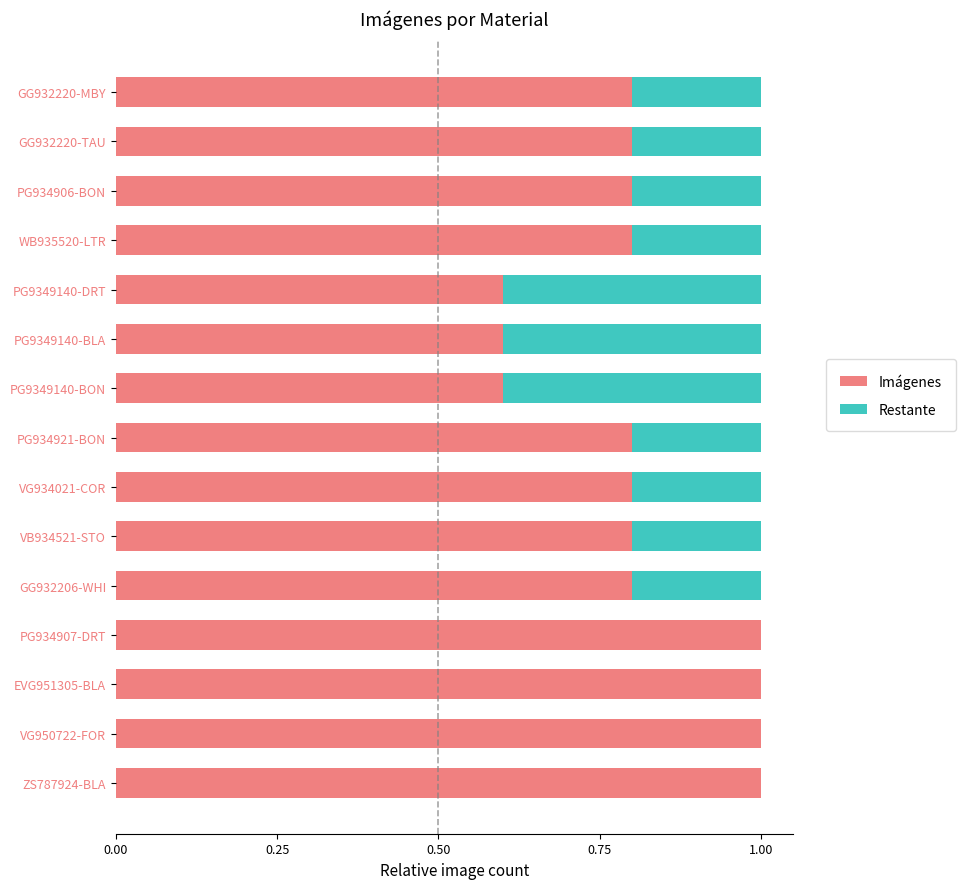

Count the number of data series in this chart.

2